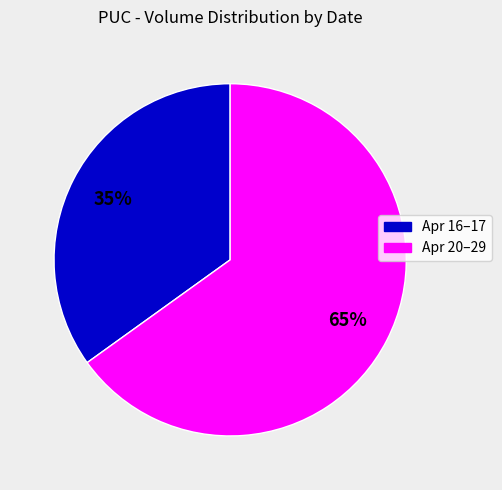

Is there a majority slice in this chart?

Yes